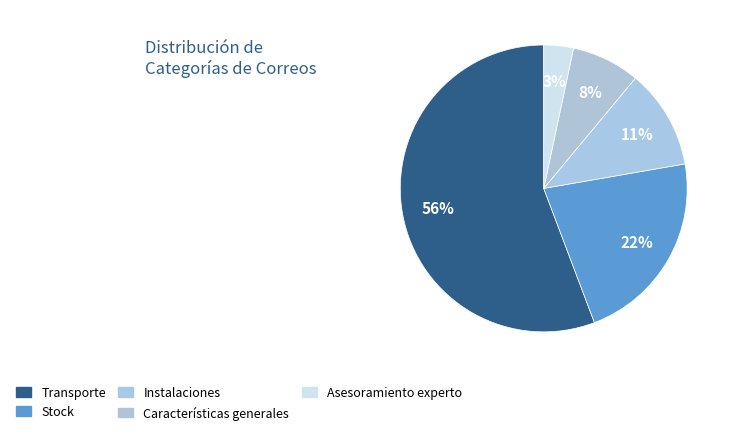

Count the number of slices in the pie.

5